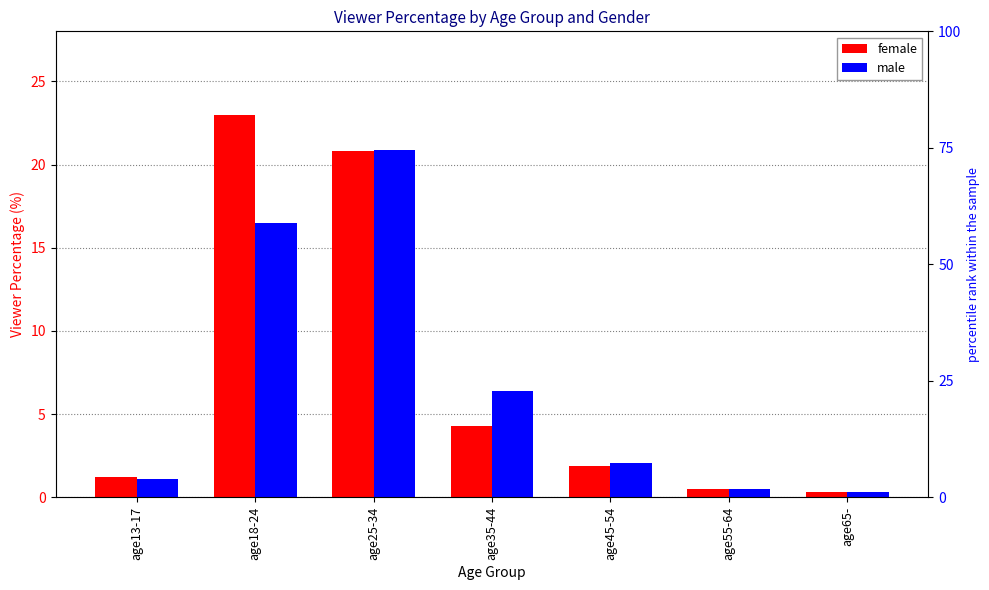

Between age35-44 and age55-64, which series saw the biggest shift?

male